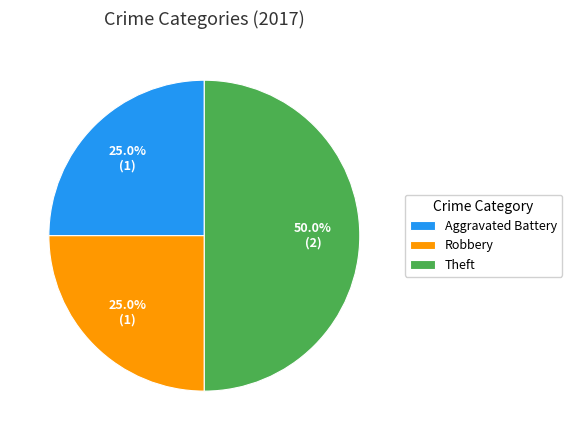

Does Aggravated Battery represent more than half of the total?

No